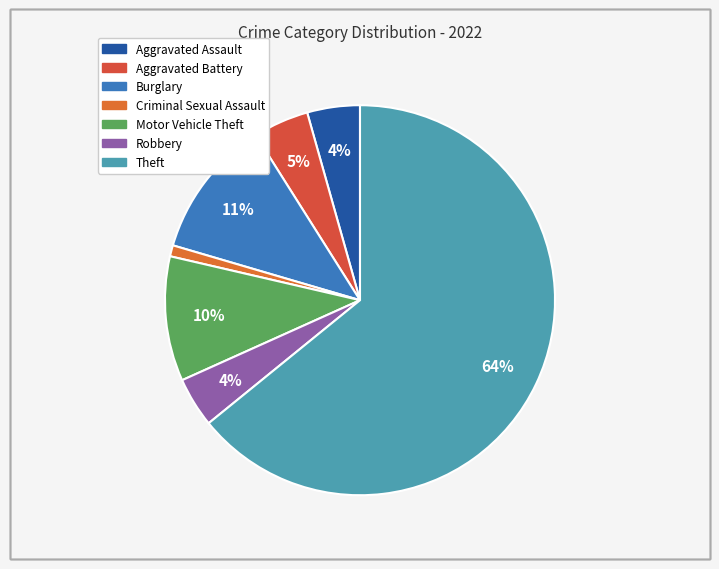

Does Criminal Sexual Assault account for over 50% of the chart?

No